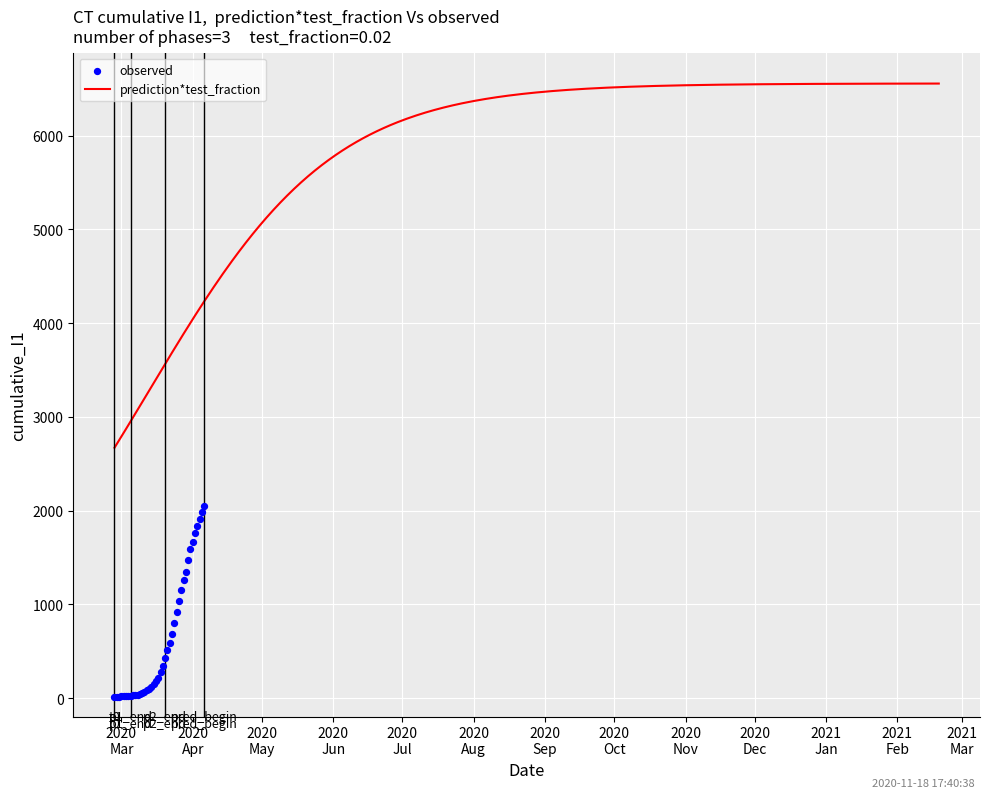

Approximately how many times larger is the value at 2020-03-28 compared to 2020-03-11?

19.6